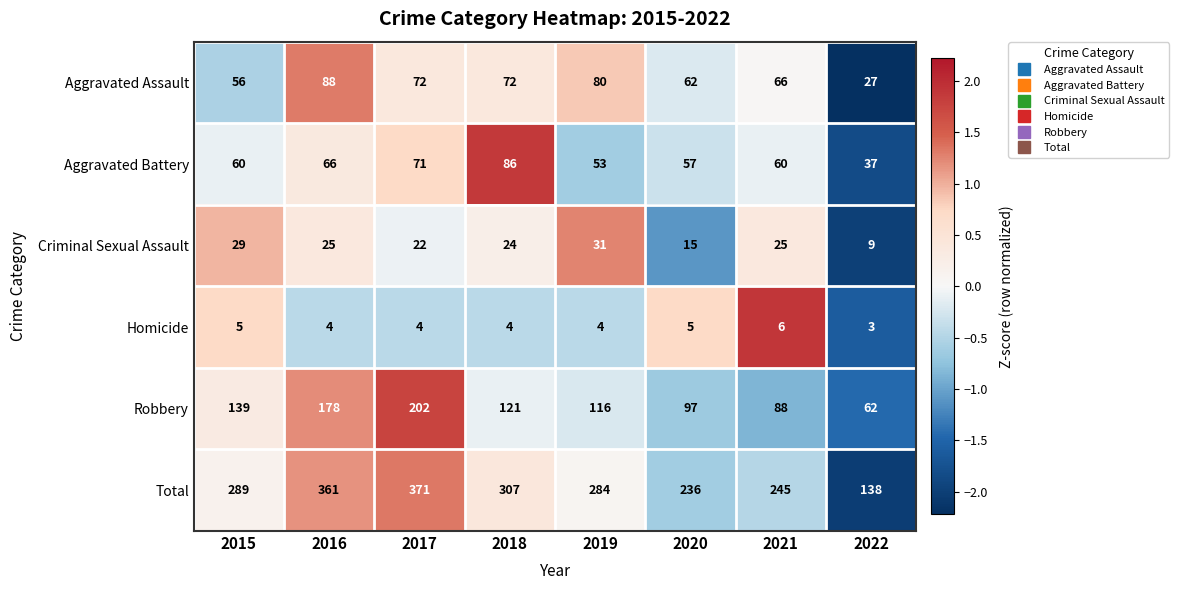

What is the average value of the Homicide series?

4